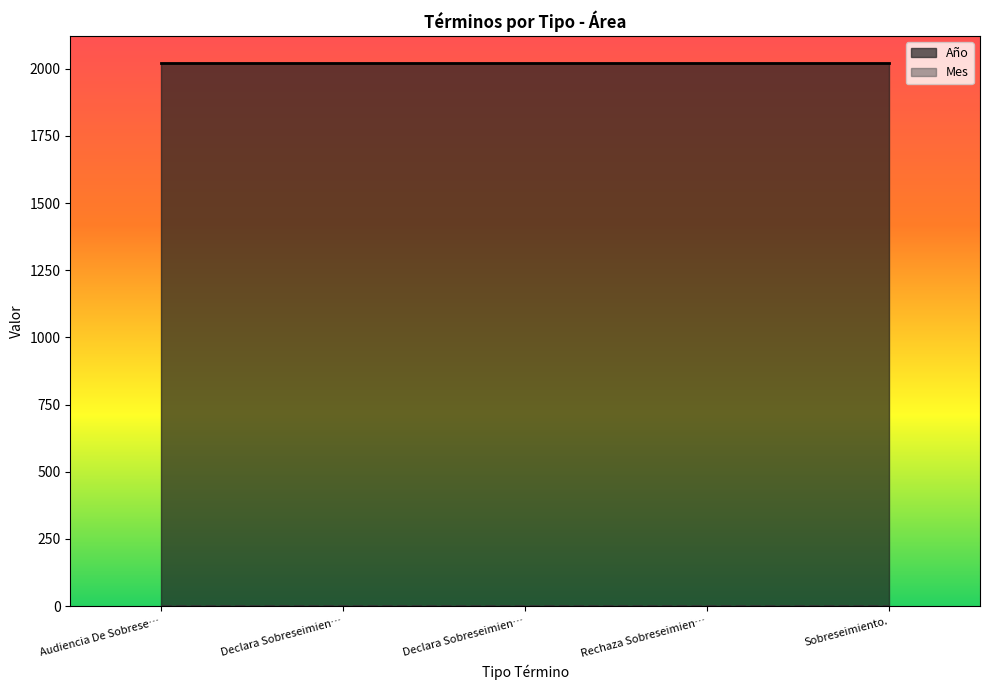

How many lines are shown in the chart?

2